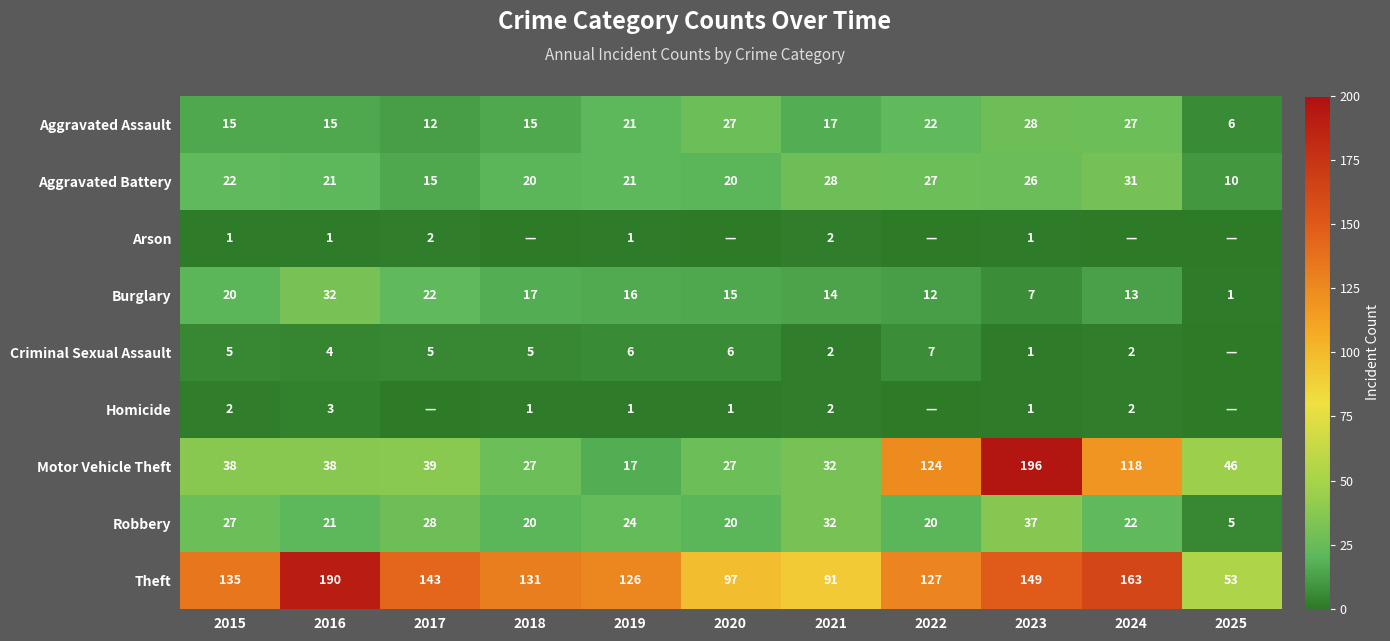

What is the sum of the Burglary values at 2022 and 2023?

19